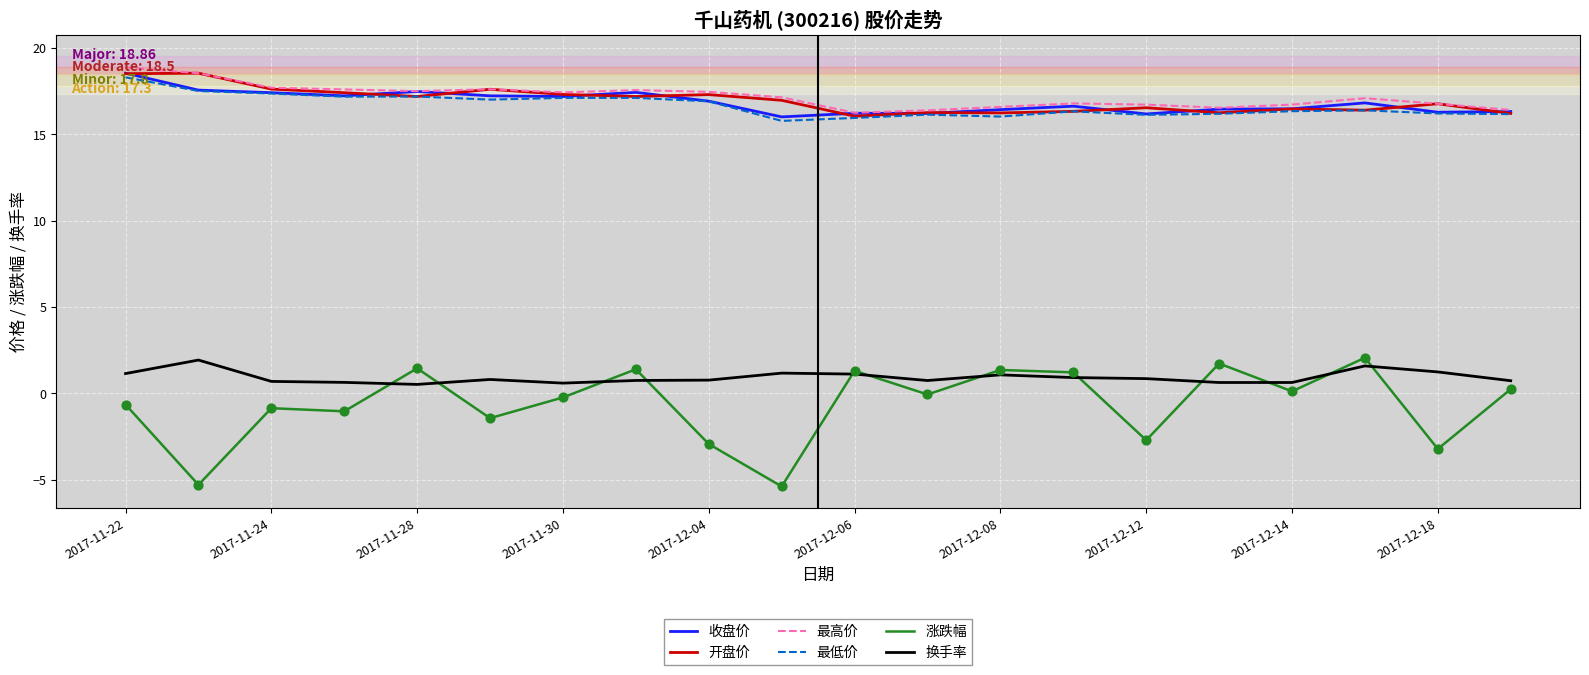

True or false: 收盘价 and 涨跌幅 intersect in this chart.

False